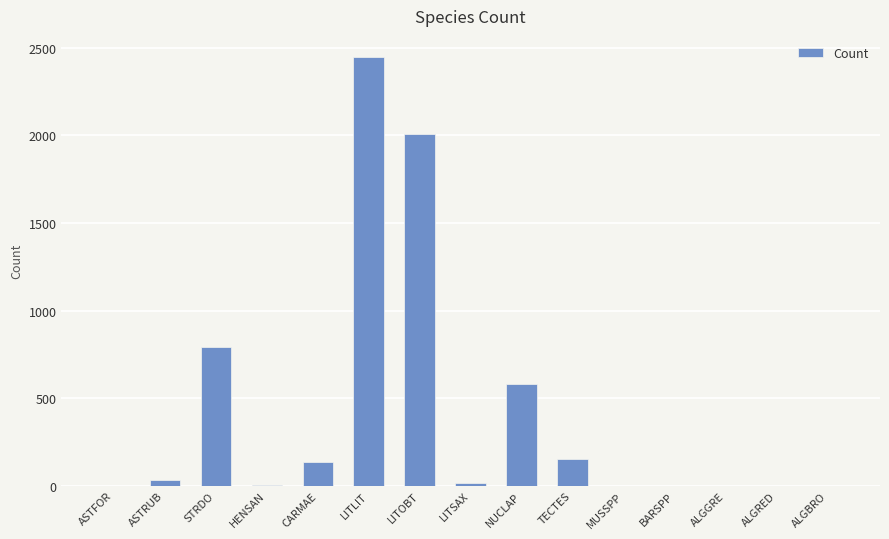

At which label does the data first exceed 17?

ASTRUB